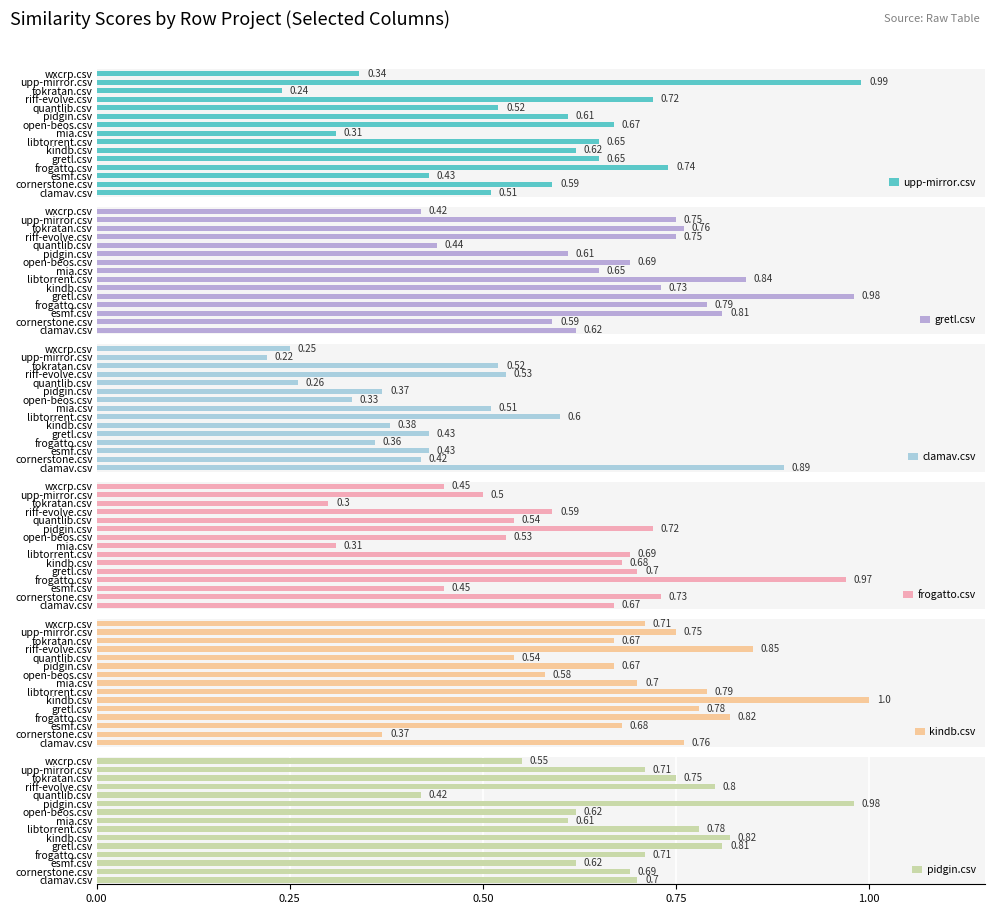

What is the average value of the pidgin.csv series?

0.7